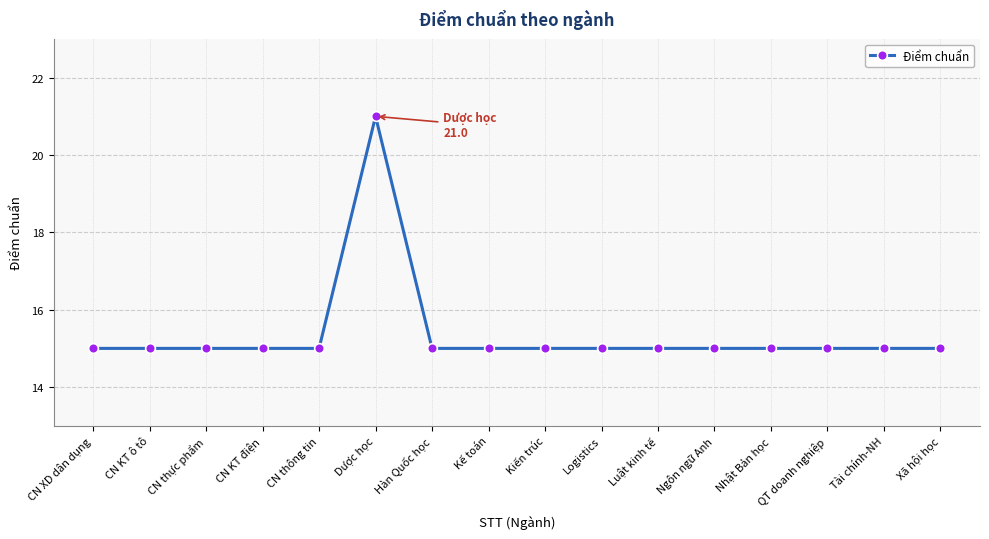

How many categories are shown in the chart?

16